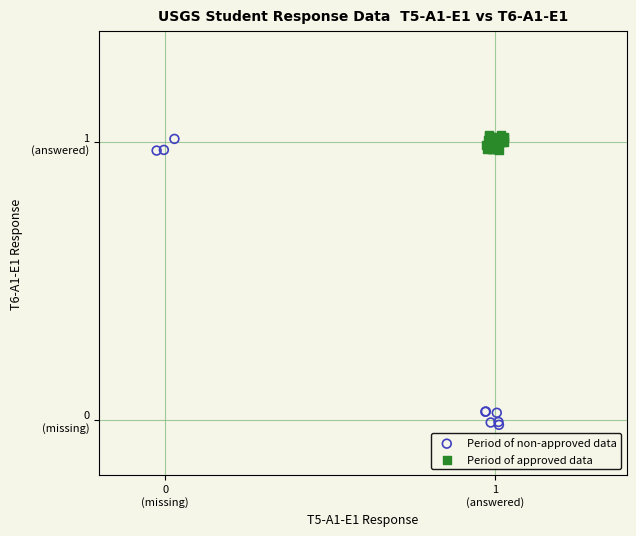

What are all the series names shown in the legend?

Period of non-approved data, Period of approved data